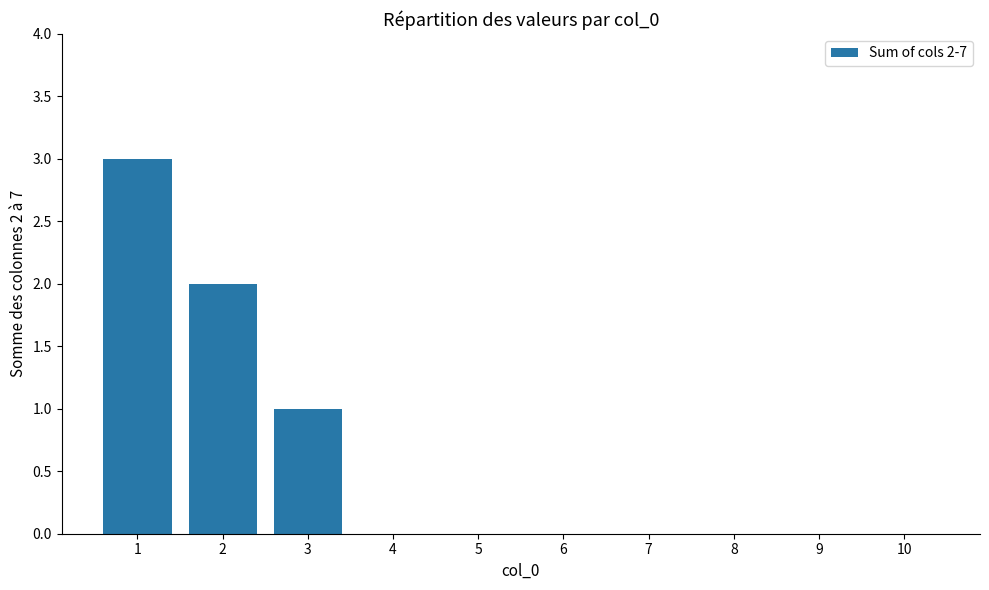

Reading left to right, extract all data points from this chart.

1=3	2=2	3=1	4=0	5=0	6=0	7=0	8=0	9=0	10=0